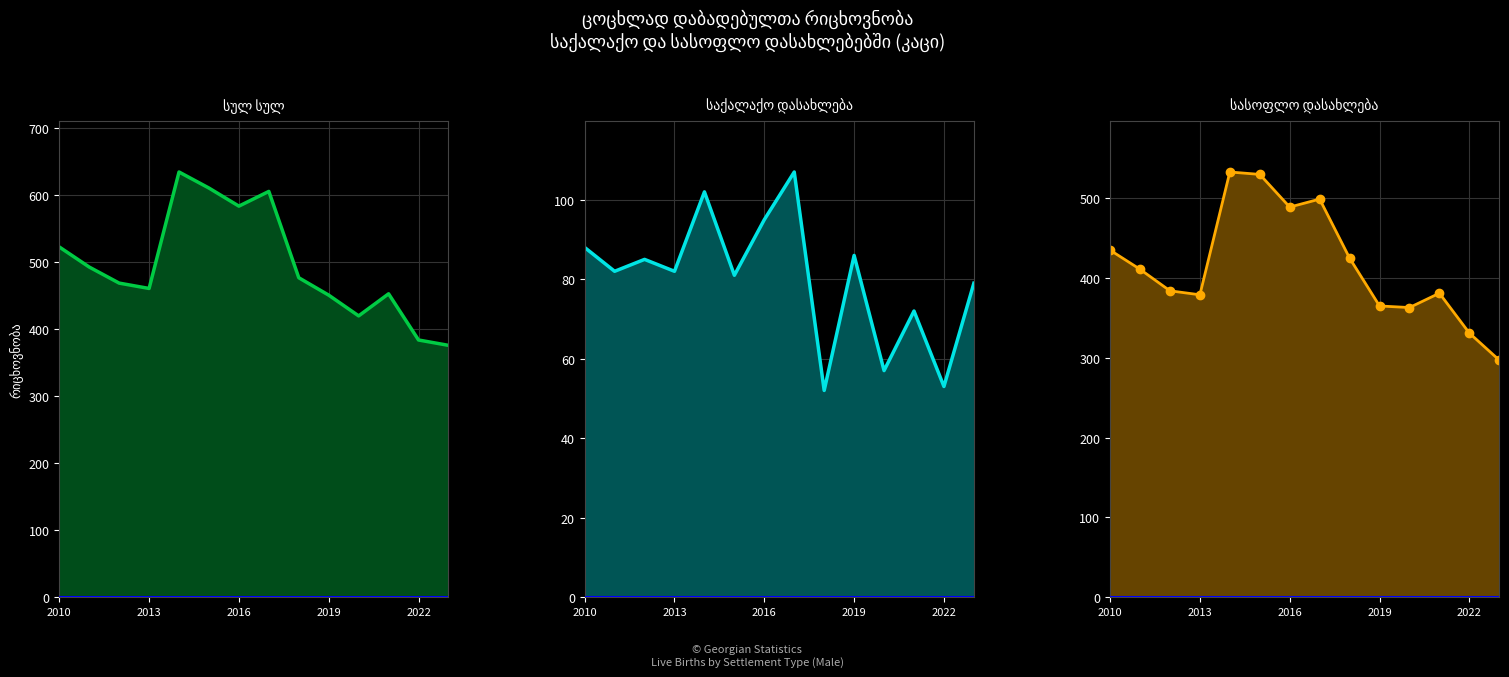

How many values in the სასოფლო დასახლება (line) series are below 411?

7